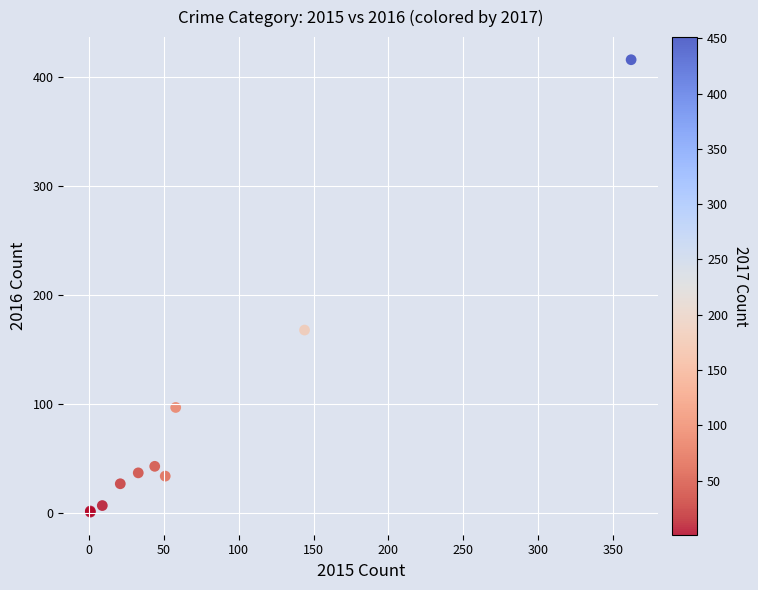

What Y value in the scatter plot is closest to 208?

168